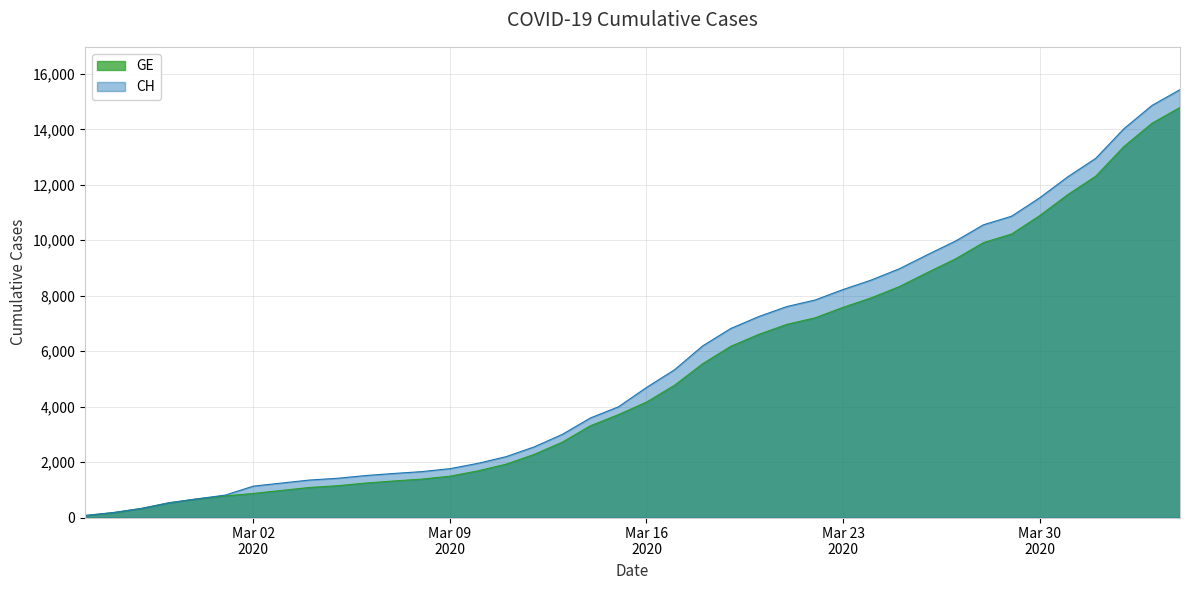

Which series has the largest range (max minus min)?

CH